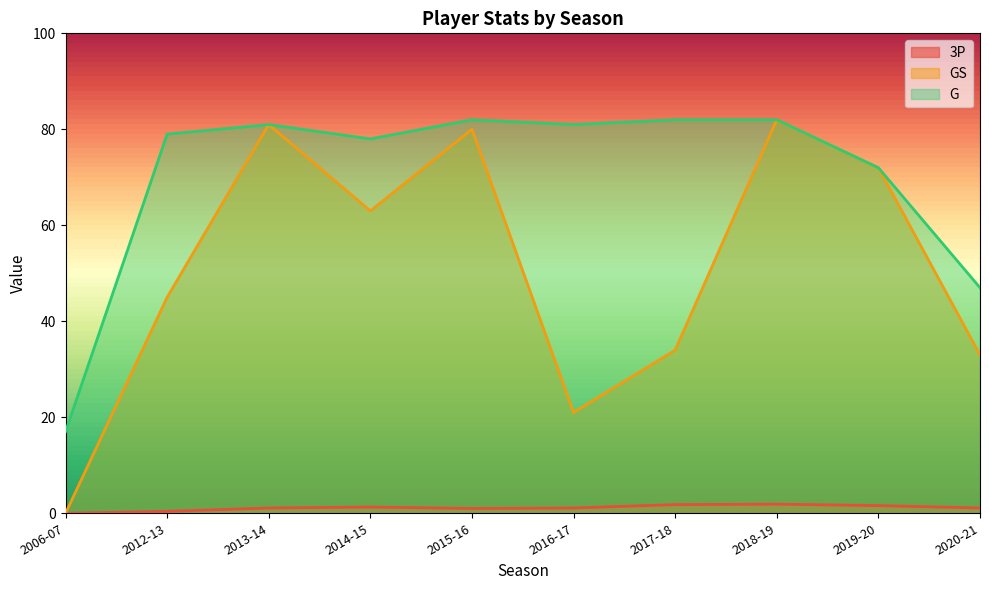

Which category has the lowest value across all series?

2006-07